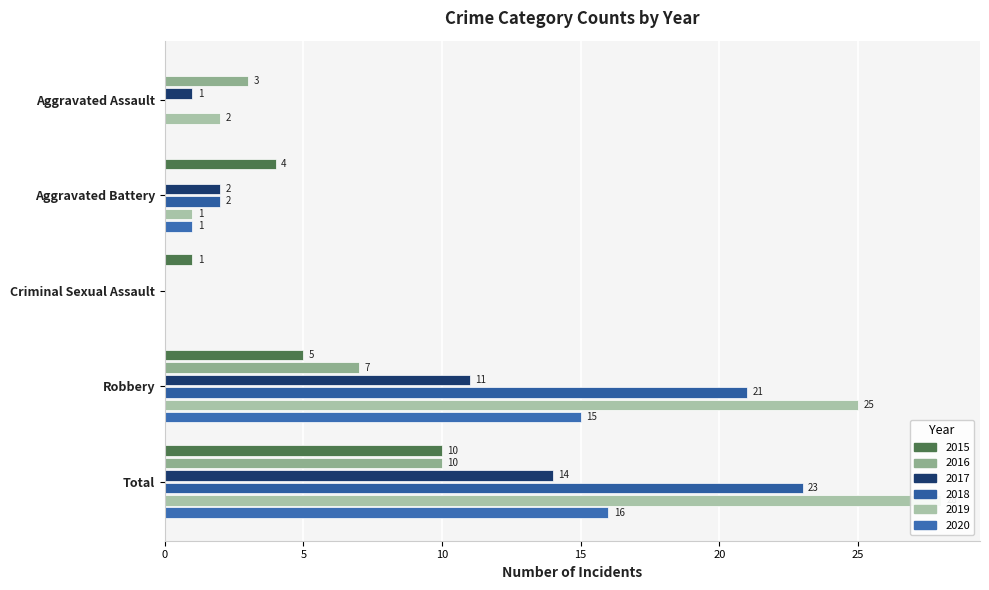

What are all the series names shown in the legend?

2015, 2016, 2017, 2018, 2019, 2020